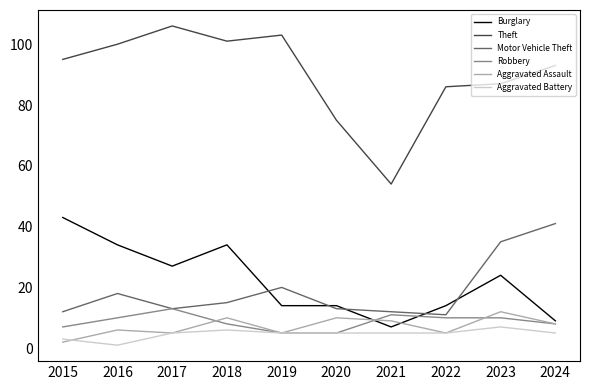

True or false: Theft and Aggravated Battery cross at least once.

False